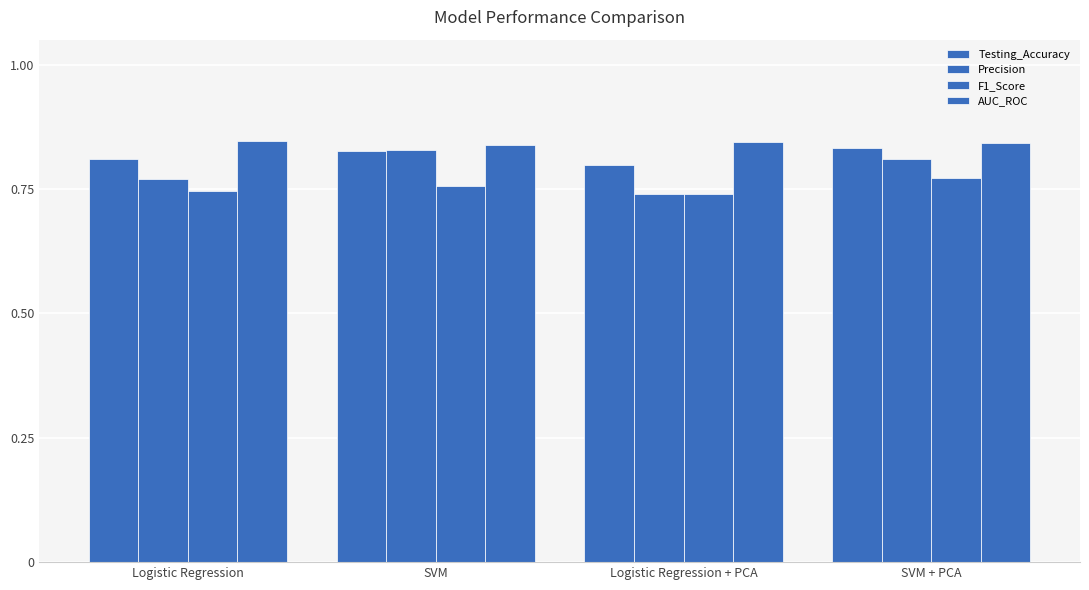

How many data points does each series have?

4